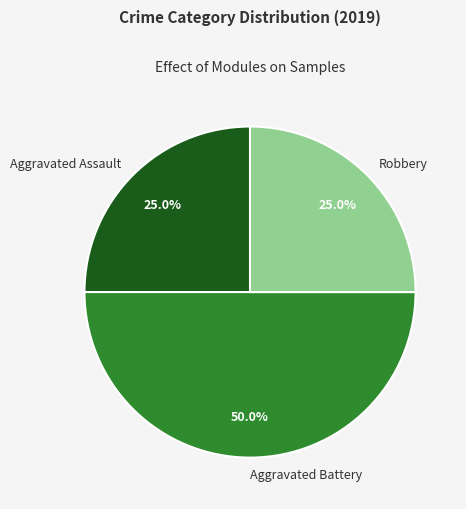

Is it true that Robbery is 25% of the pie?

True